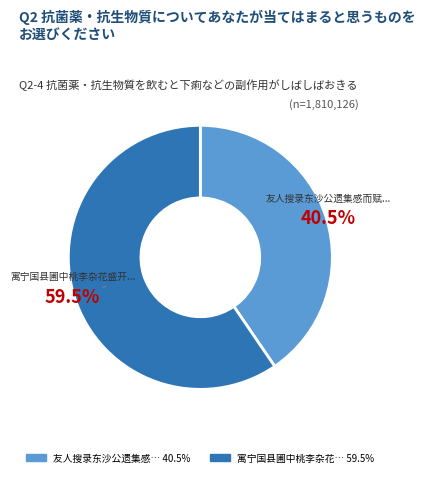

How many slices are in this pie chart?

2